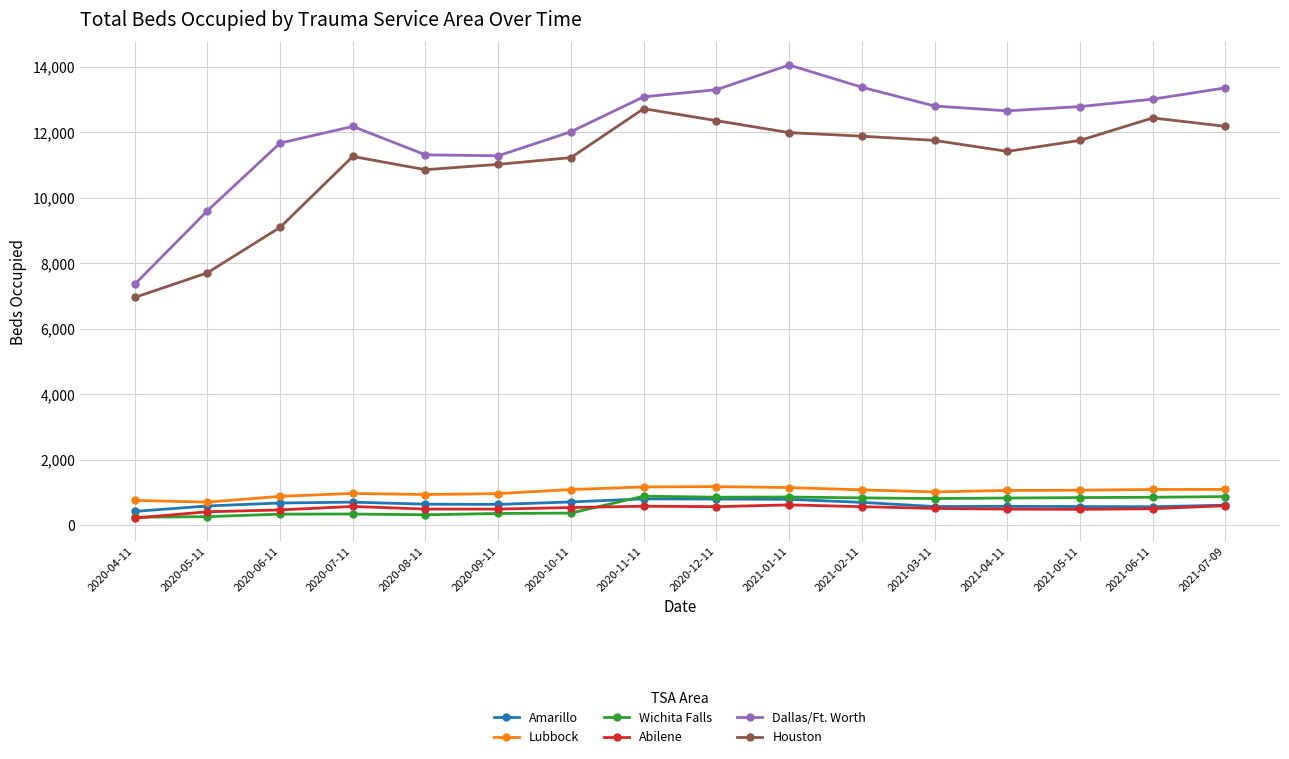

True or false: Abilene and Dallas/Ft. Worth cross at least once.

False